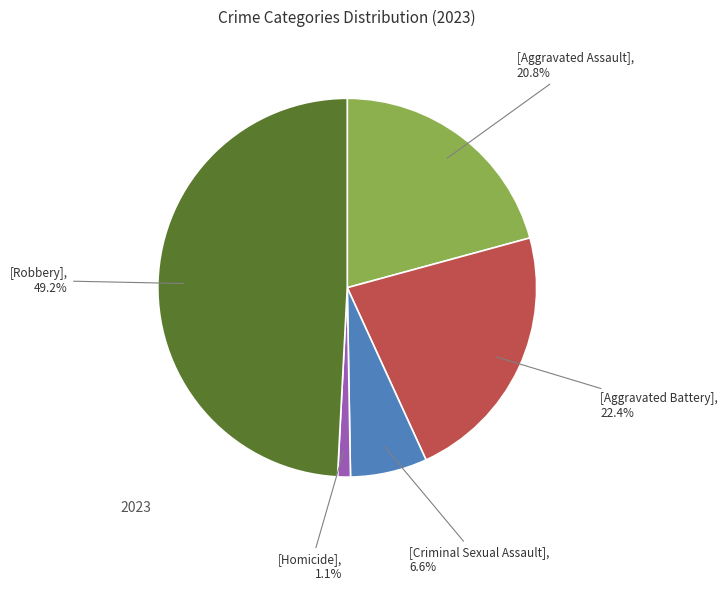

Is there a majority slice in this chart?

No